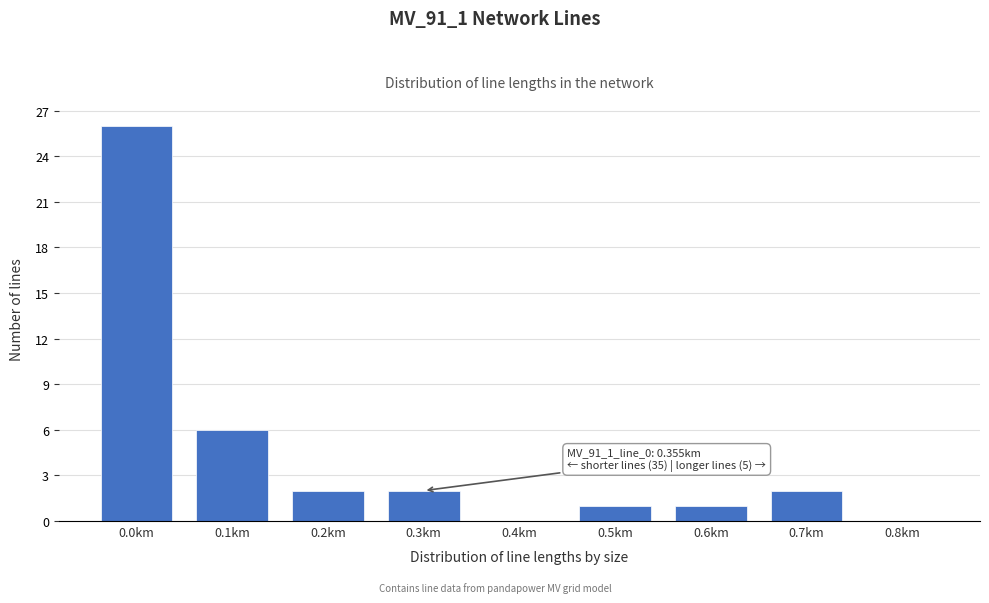

Reading right to left, list all the values displayed in this chart.

0.8km=0	0.7km=2	0.6km=1	0.5km=1	0.4km=0	0.3km=2	0.2km=2	0.1km=6	0.0km=26